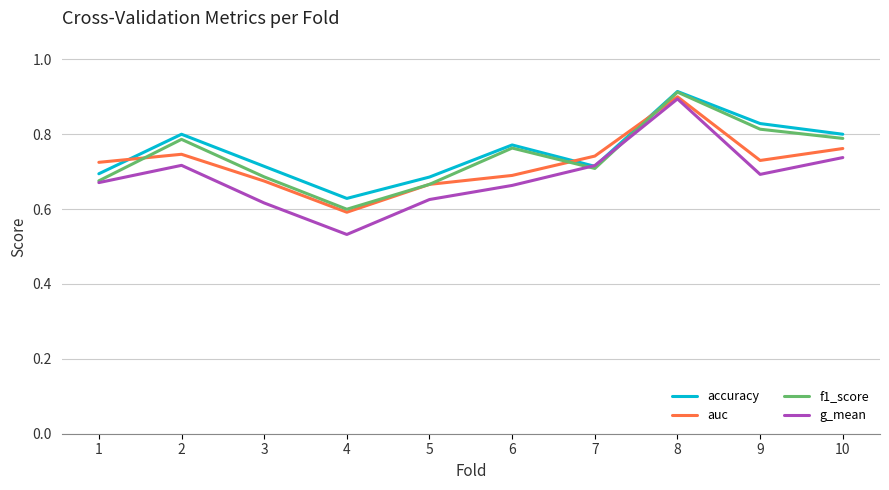

Between 4 and 6, which series saw the biggest shift?

f1_score